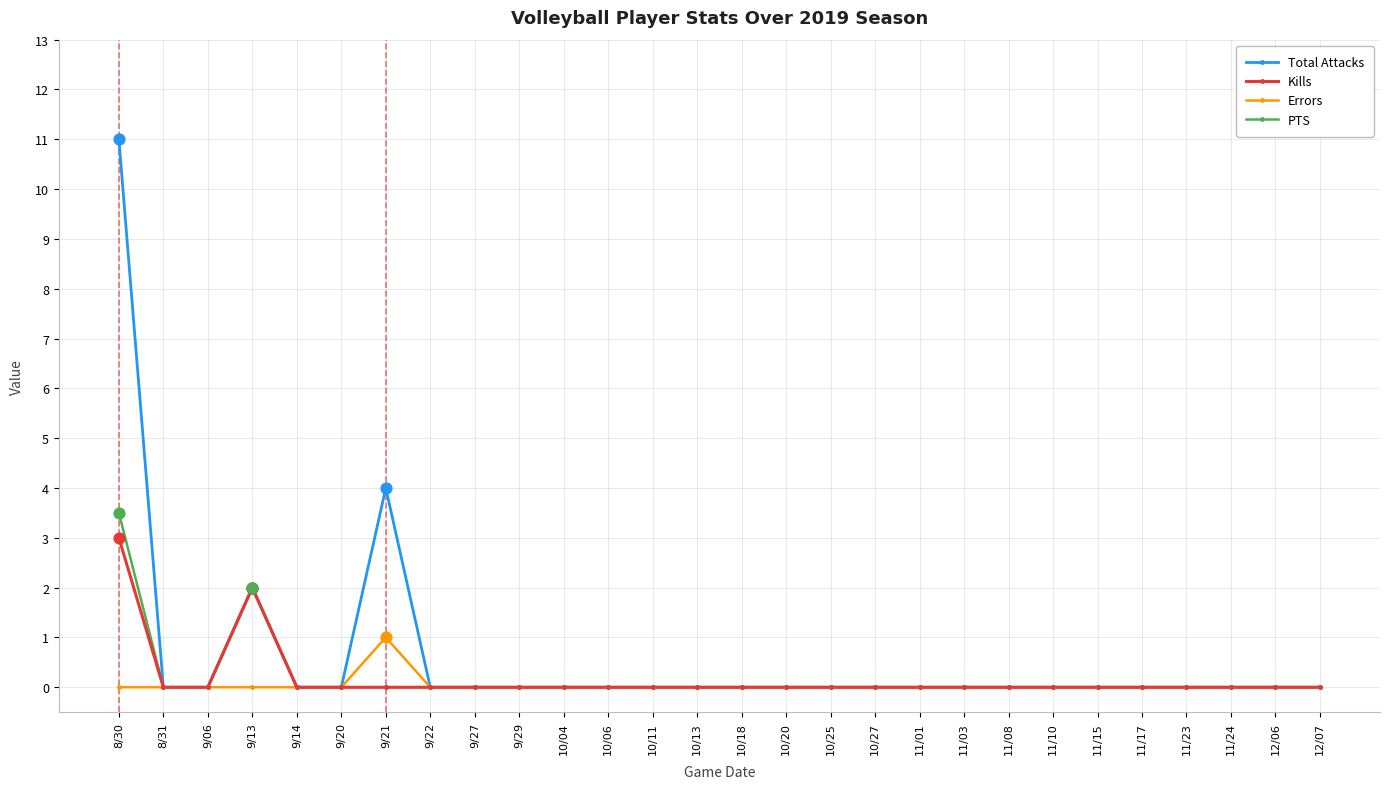

At how many categories does at least one series exceed 5?

1